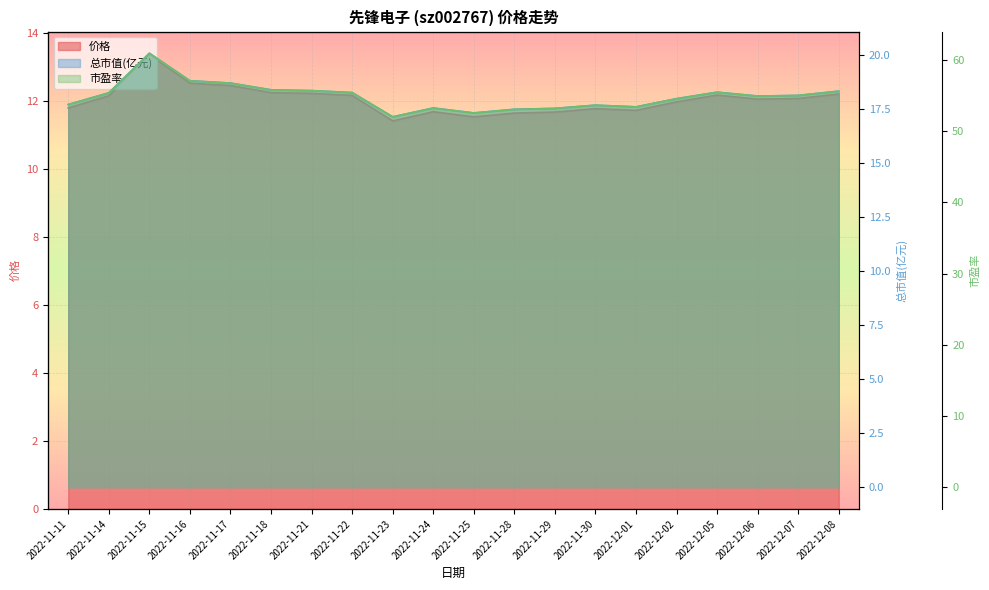

The value of 市盈率 at 2022-12-06 is 54.9. True or false?

True